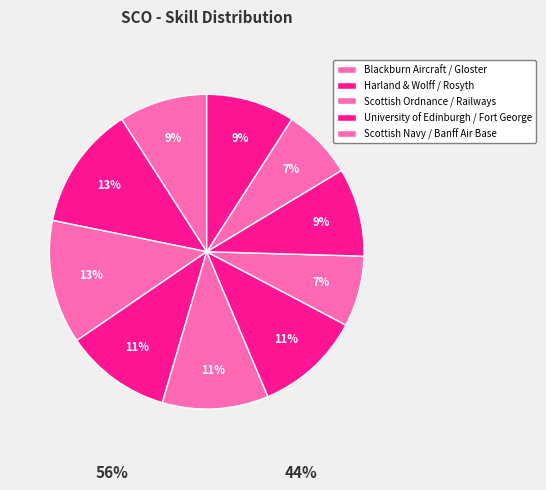

How many segments does this pie chart have?

10